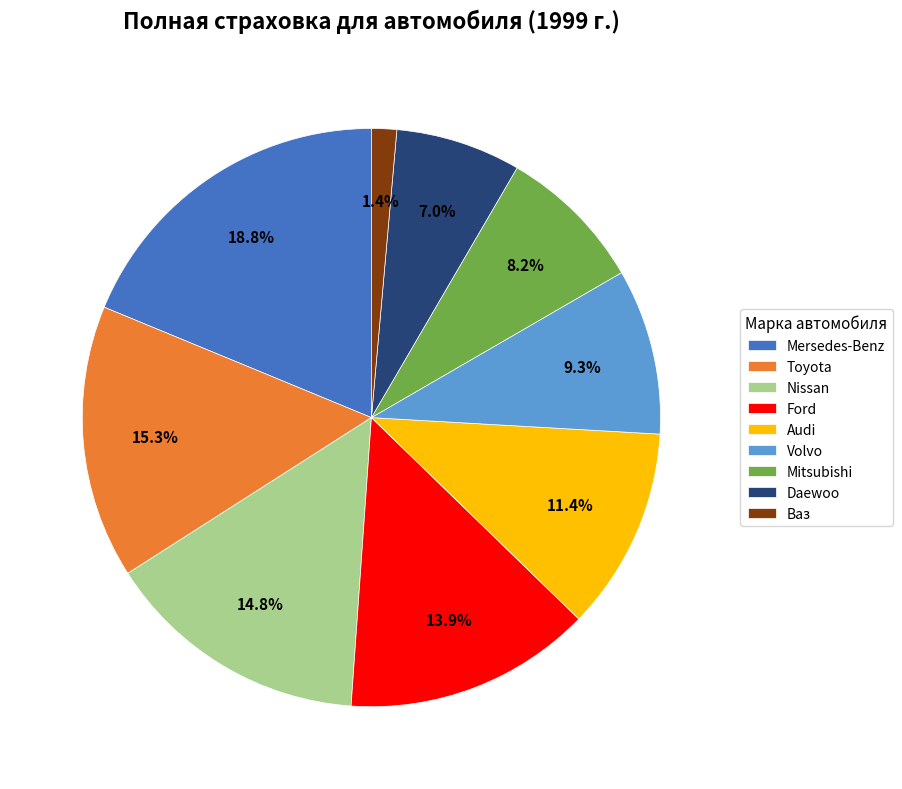

Between Mitsubishi and Volvo, which is larger?

Volvo